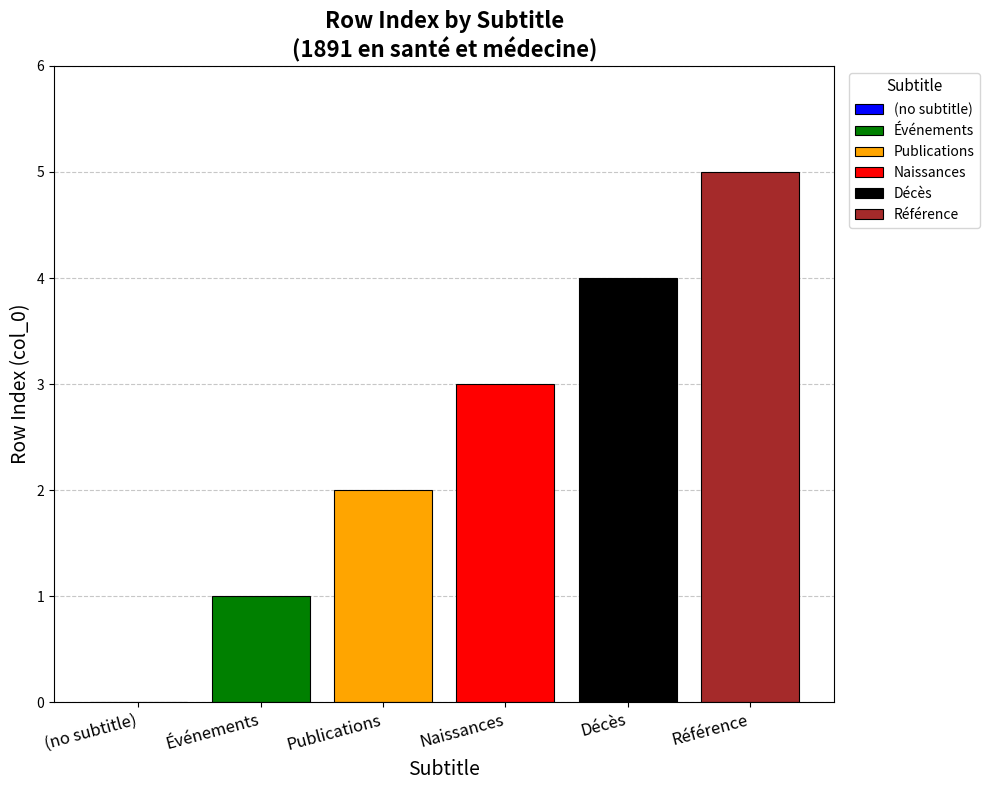

Count the number of categories in the chart.

1